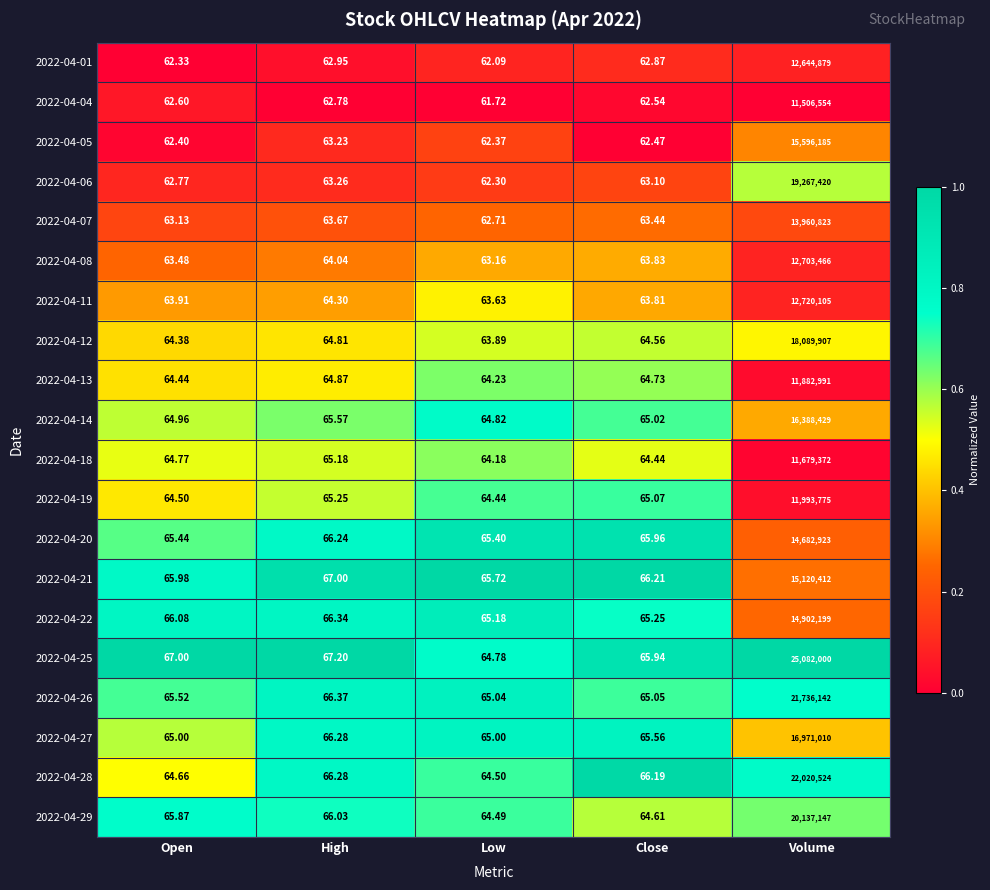

Which series has the largest total across all categories?

2022-04-25